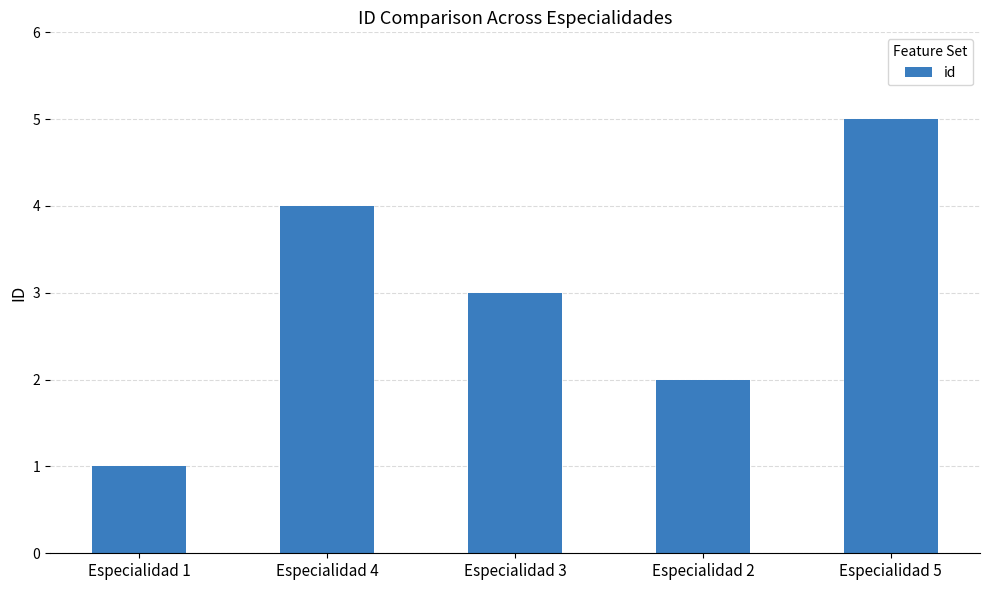

The value at Especialidad 4 is 4. True or false?

True